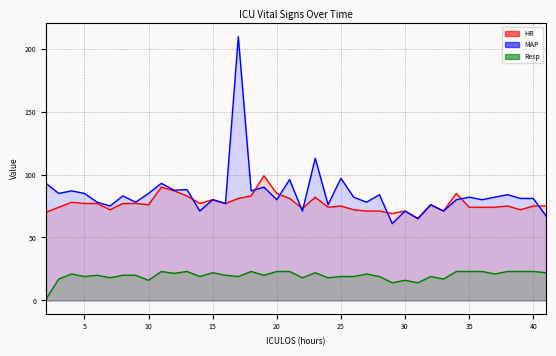

Which label corresponds to the largest value in the chart?

17